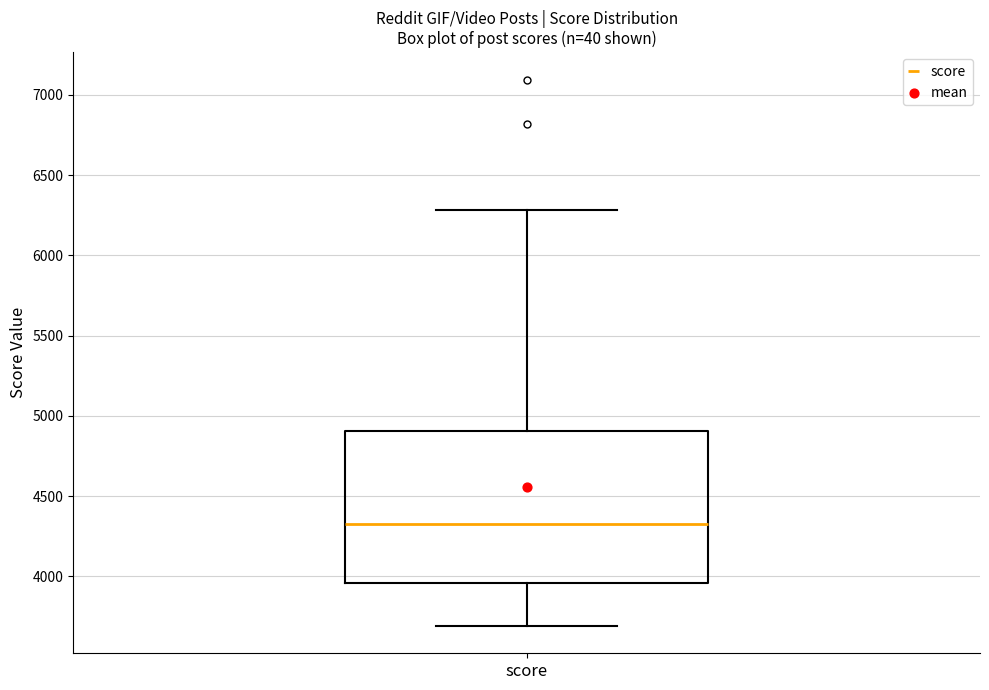

Where does the lower whisker of the box for score end on the y-axis? The values are not printed on the chart, so give them approximately, as read against the axis.

3700